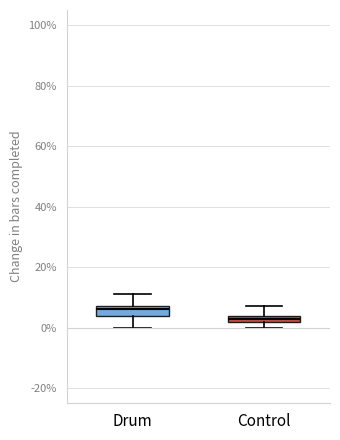

Where is the upper edge of the box for Control on the y-axis? The values are not printed on the chart, so give them approximately, as read against the axis.

4